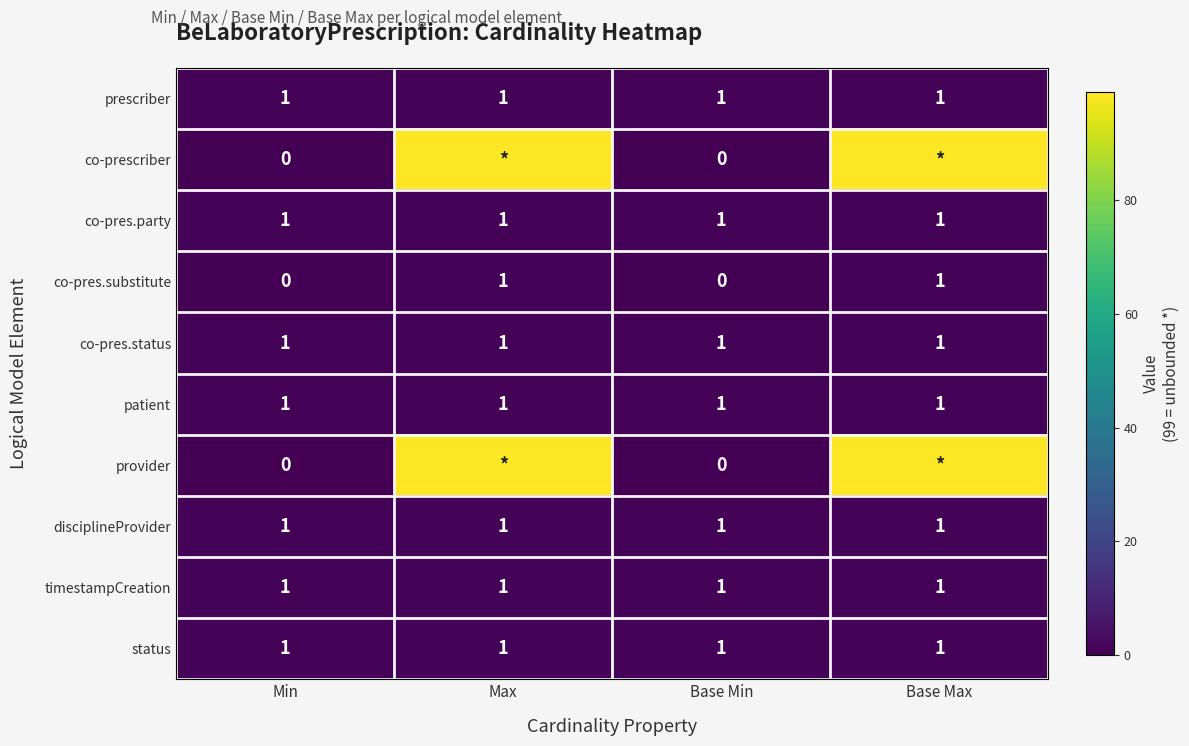

Is it true that prescriber equals 1 at Base Max?

True